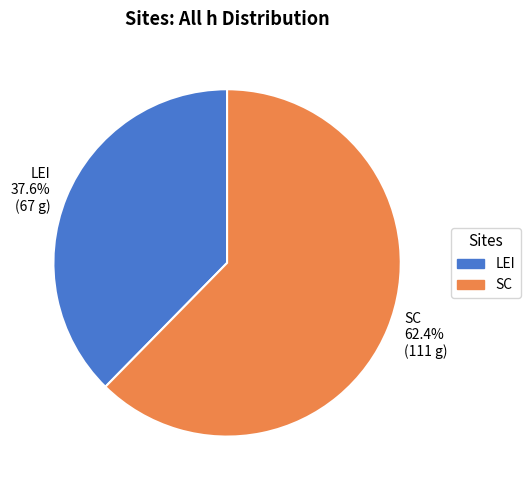

What is the majority slice?

SC